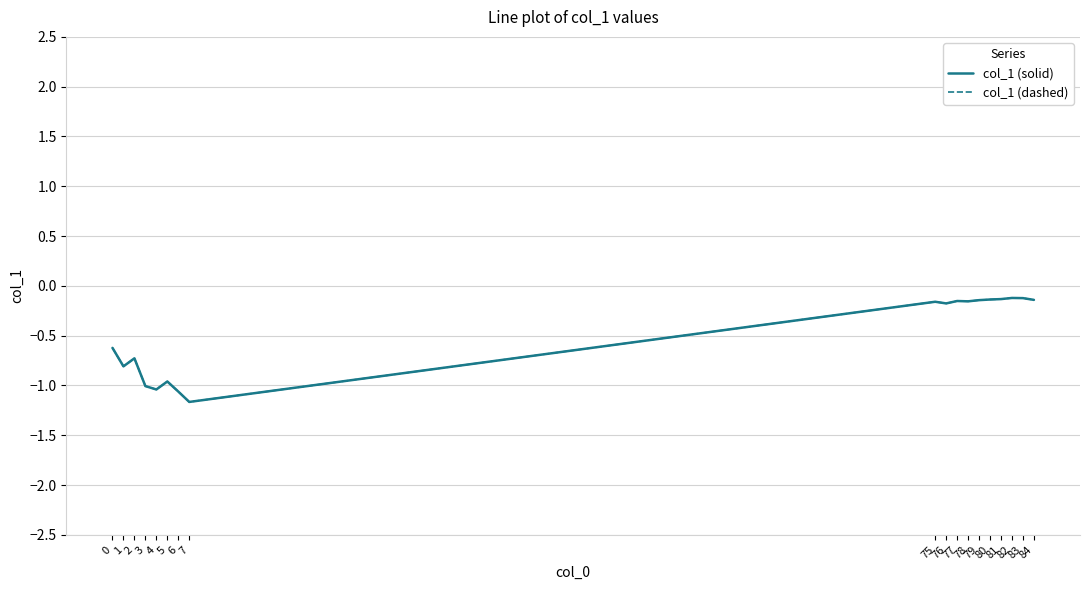

Reading left to right, transcribe all the data shown in this chart.

col_1 (solid): 0=-0.6	1=-0.8	2=-0.7	3=-1.0	4=-1.0	5=-1.0	6=-1.1	7=-1.2	75=-0.2	76=-0.2	77=-0.2	78=-0.2	79=-0.1	80=-0.1	81=-0.1	82=-0.1	83=-0.1	84=-0.1
col_1 (dashed): 0=-0.6	1=-0.8	2=-0.7	3=-1.0	4=-1.0	5=-1.0	6=-1.1	7=-1.2	75=-0.2	76=-0.2	77=-0.2	78=-0.2	79=-0.1	80=-0.1	81=-0.1	82=-0.1	83=-0.1	84=-0.1